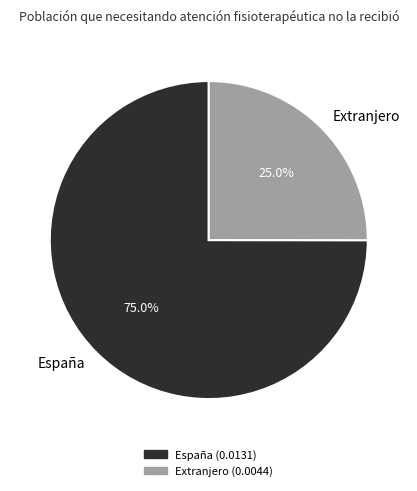

Is there a majority slice in this chart?

Yes